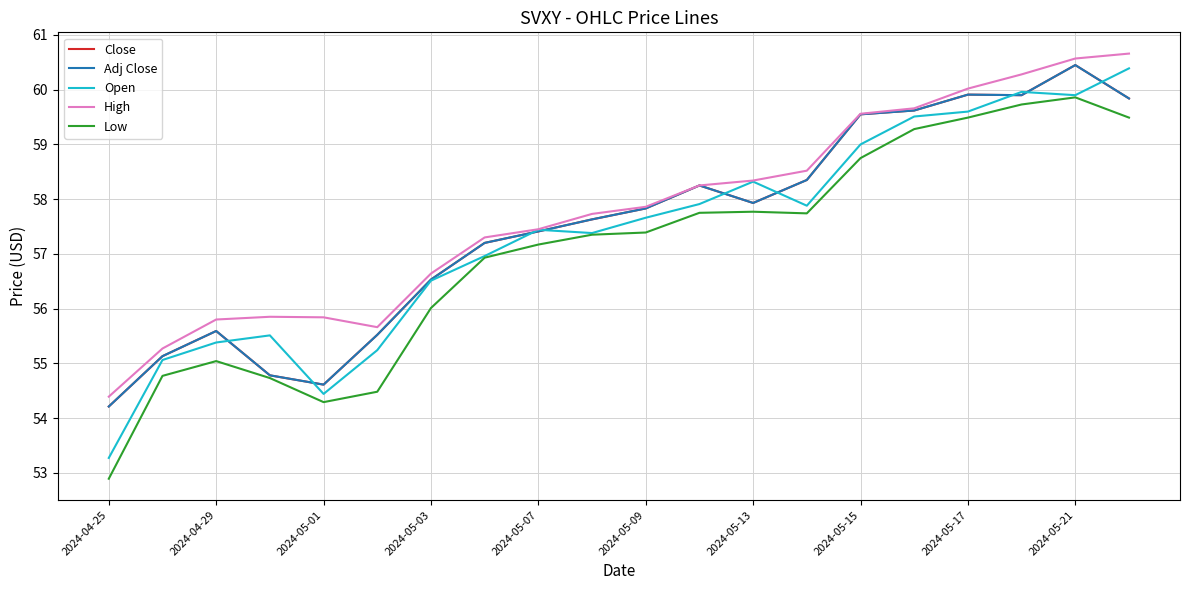

Does the chart have visible grid lines?

Yes